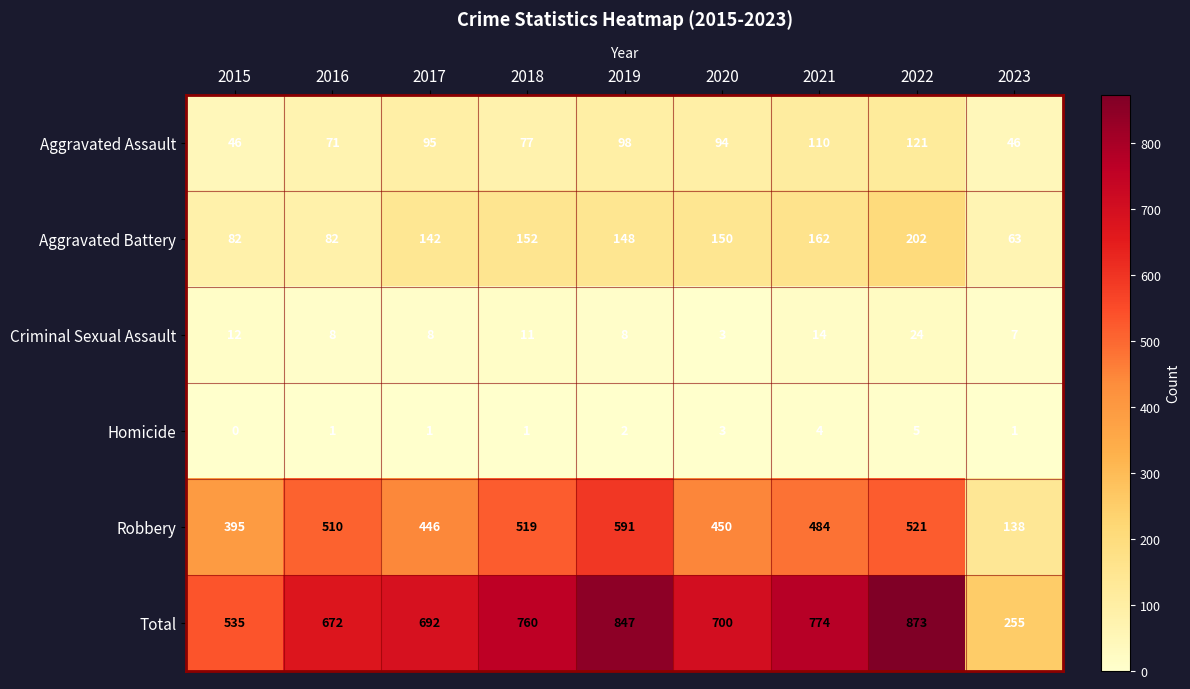

What is the sum of the Aggravated Assault values at 2018 and 2023?

123